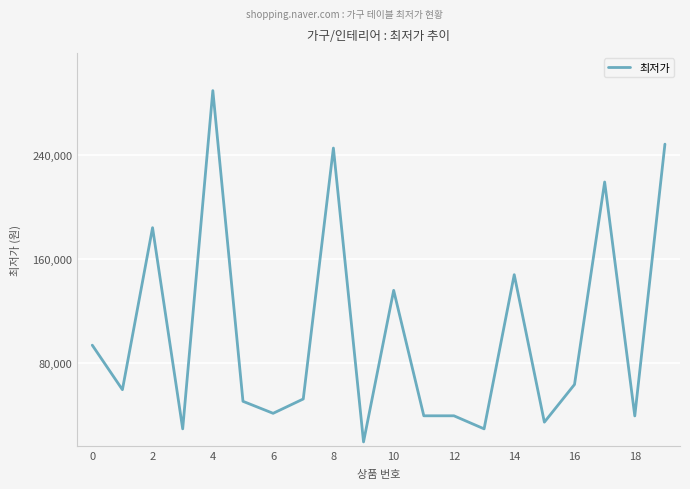

What is the maximum value shown in the chart?

289000